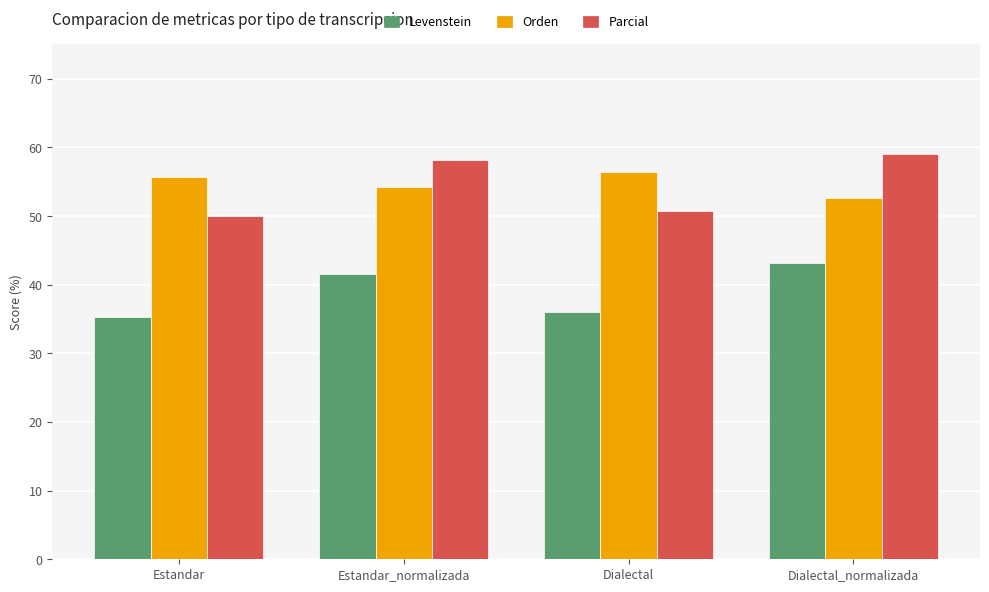

Which series has the largest range (max minus min)?

Parcial